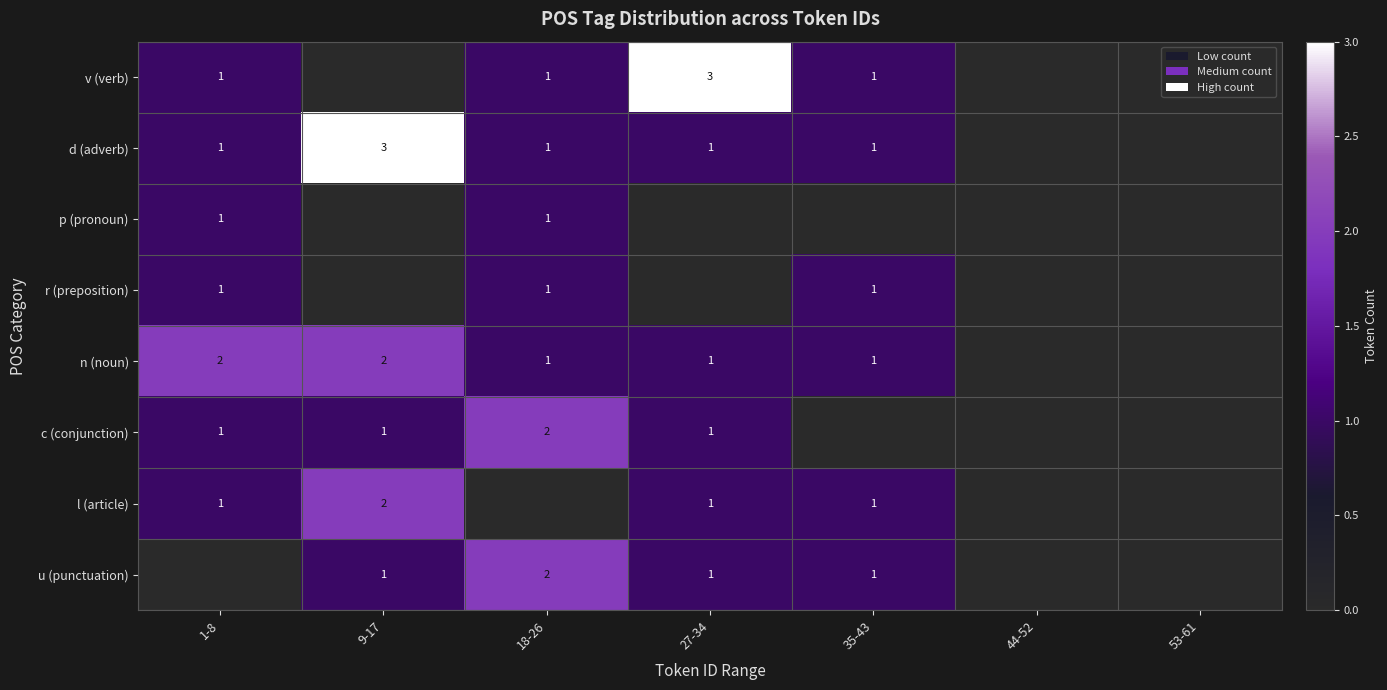

True or false: u (punctuation) has a value of 1 at 27-34.

True